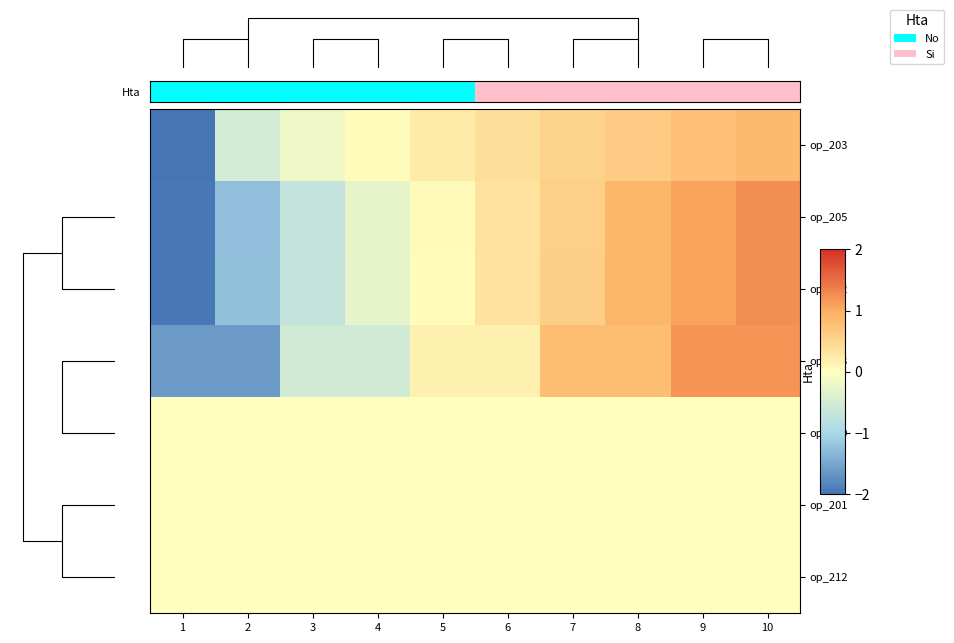

Which series changed the most between 1 and 7?

op_203